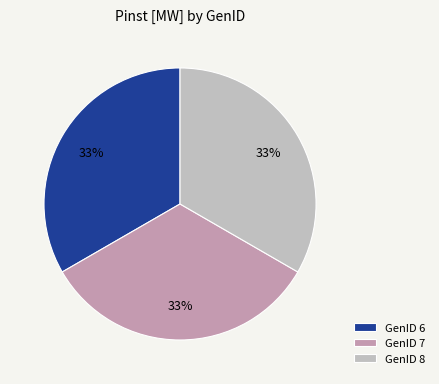

Is there any slice that represents more than half of the pie?

No